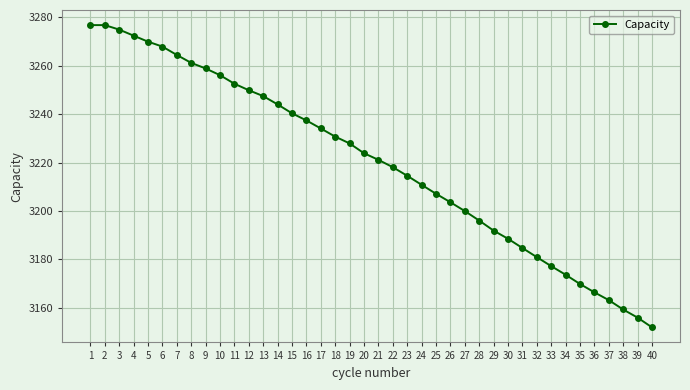

What is the smallest value displayed?

3152.0